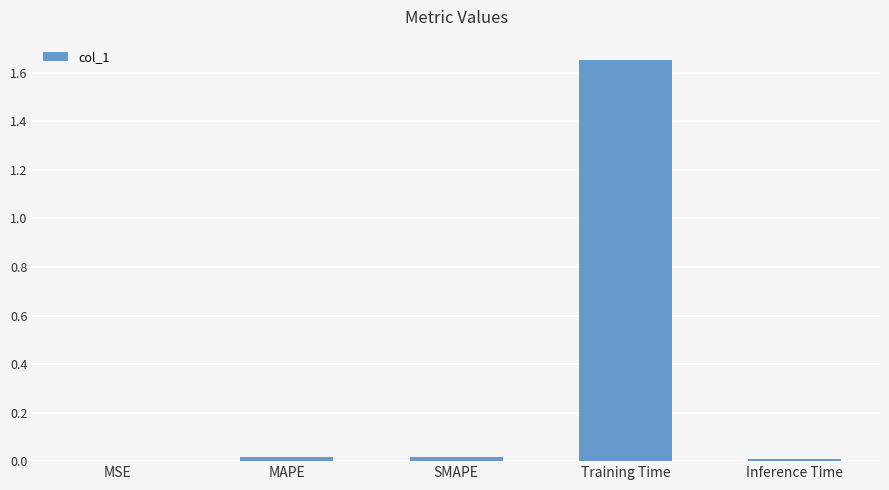

Which label corresponds to the largest value in the chart?

Training Time